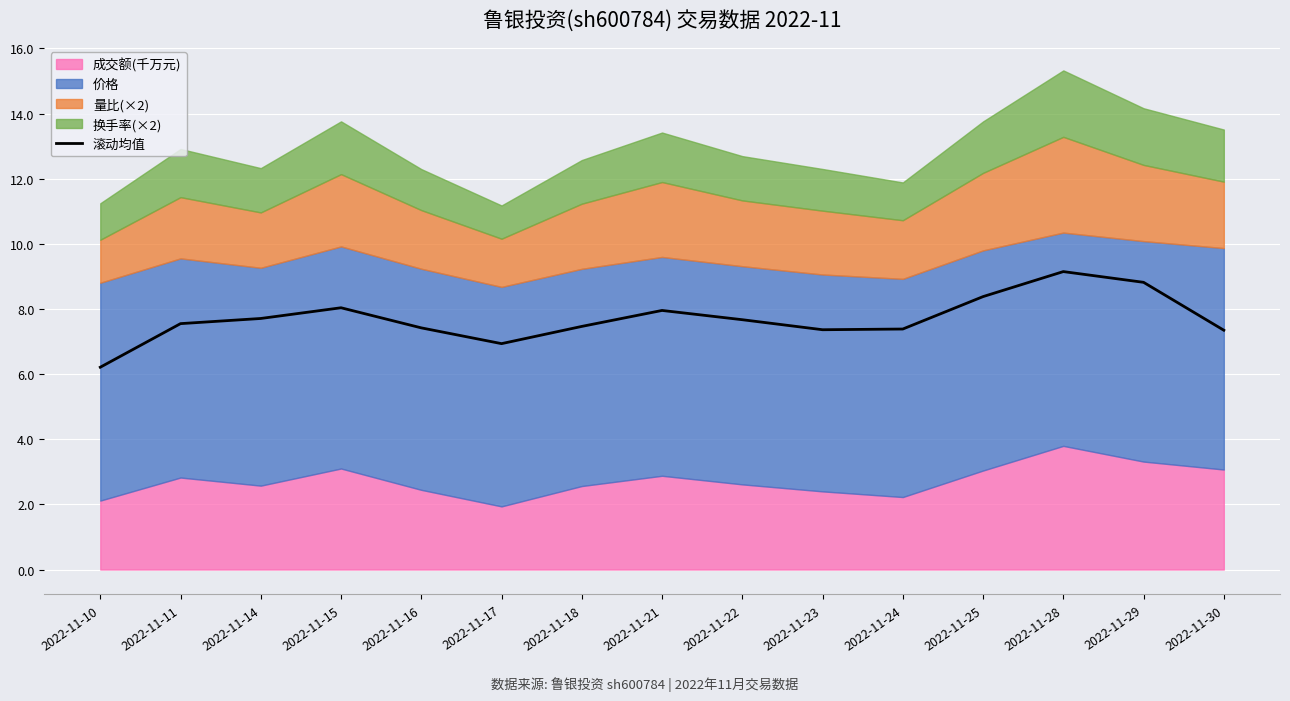

At which label is the value closest to 7?

2022-11-17